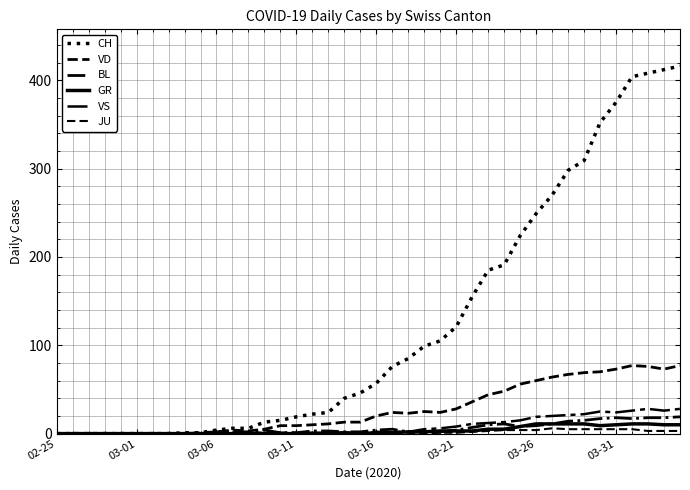

How many lines are shown in the chart?

6